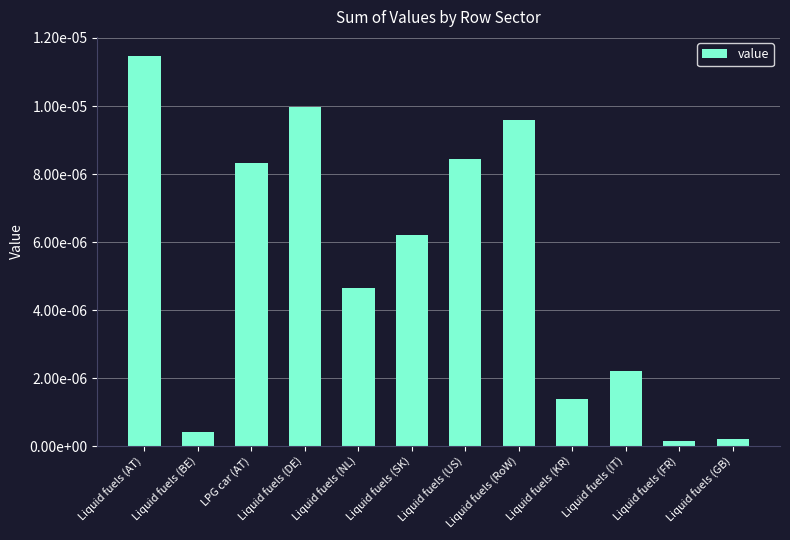

The value at Liquid fuels (DE) is 0.0. True or false?

False